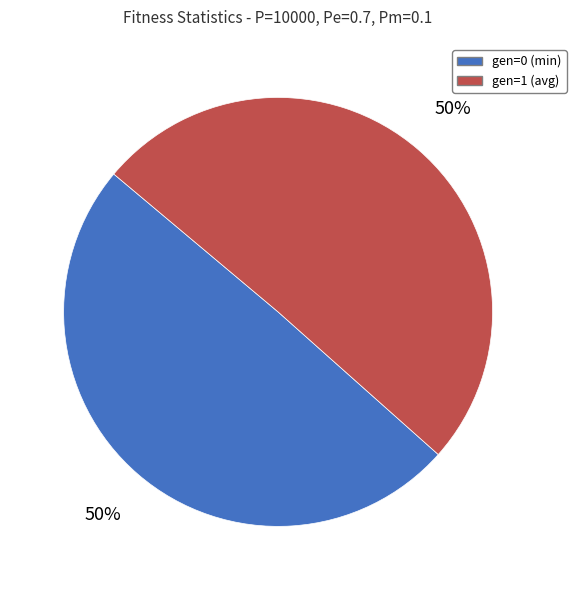

Approximately how many times larger is the value at gen=1 (avg) compared to gen=0 (min)?

1.0